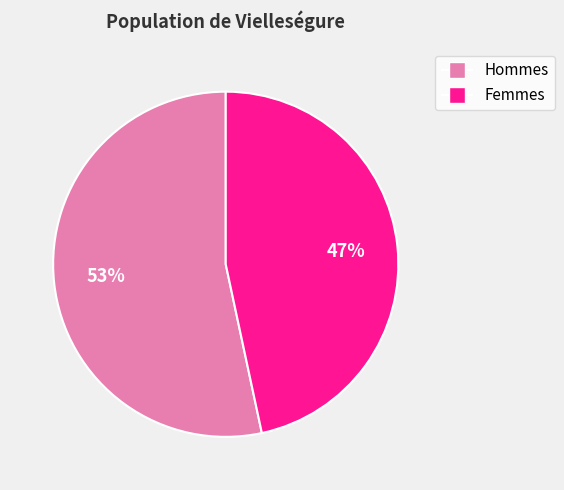

To the nearest percent, what is the average slice percentage?

50%